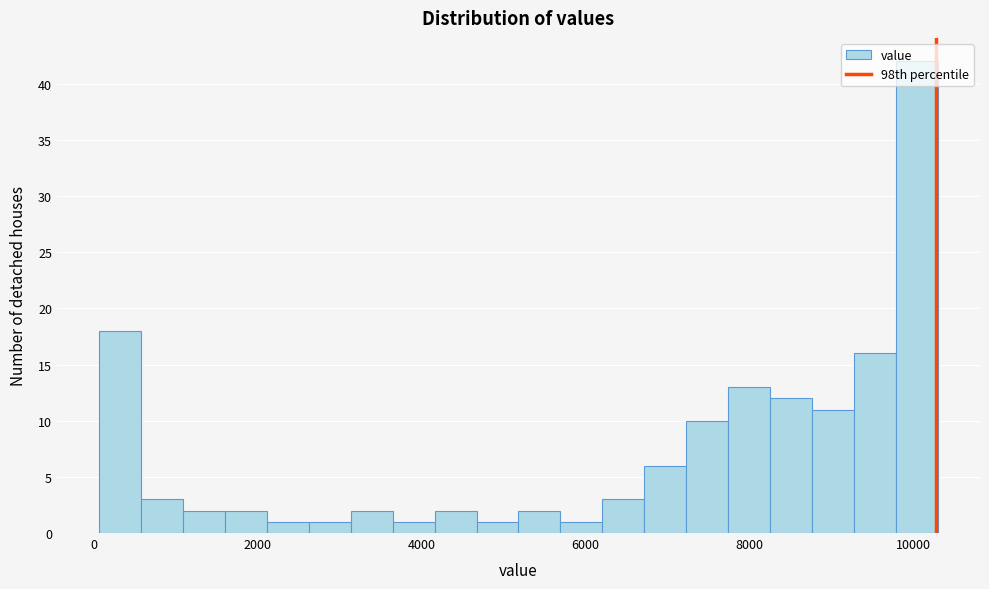

Read against the x-axis, roughly where is the centre of the tallest bar?

10000